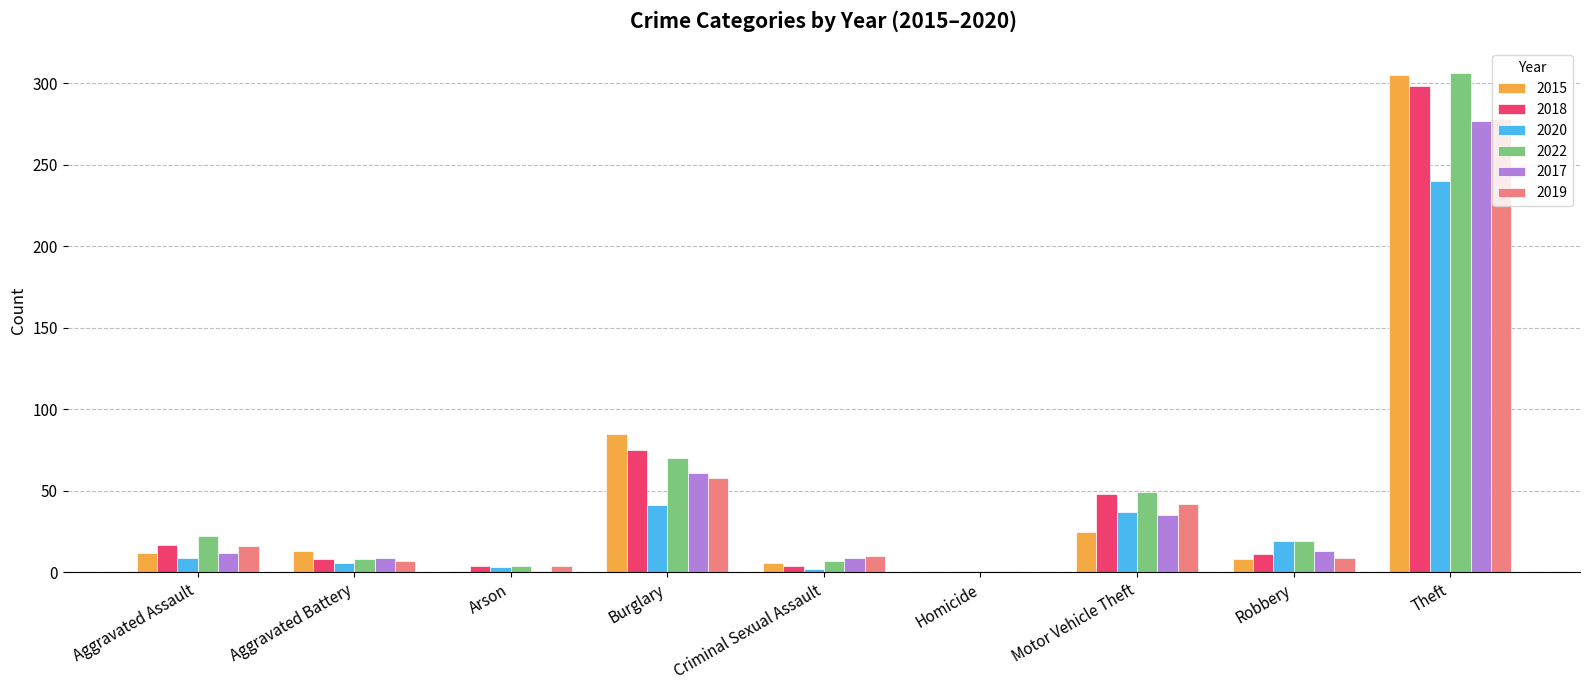

The 2020 series shows 2 at Criminal Sexual Assault. True or false?

True